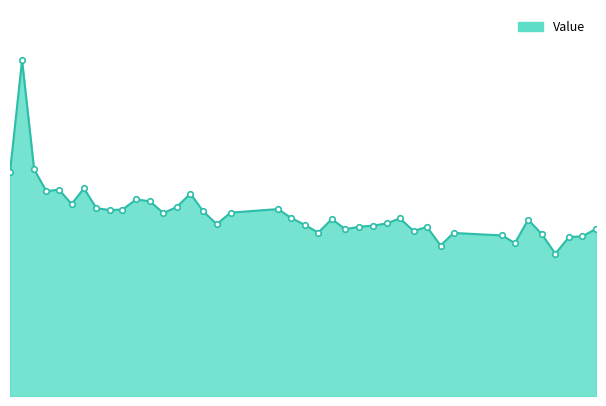

True or false: the data has more than 2 interior local peaks.

True